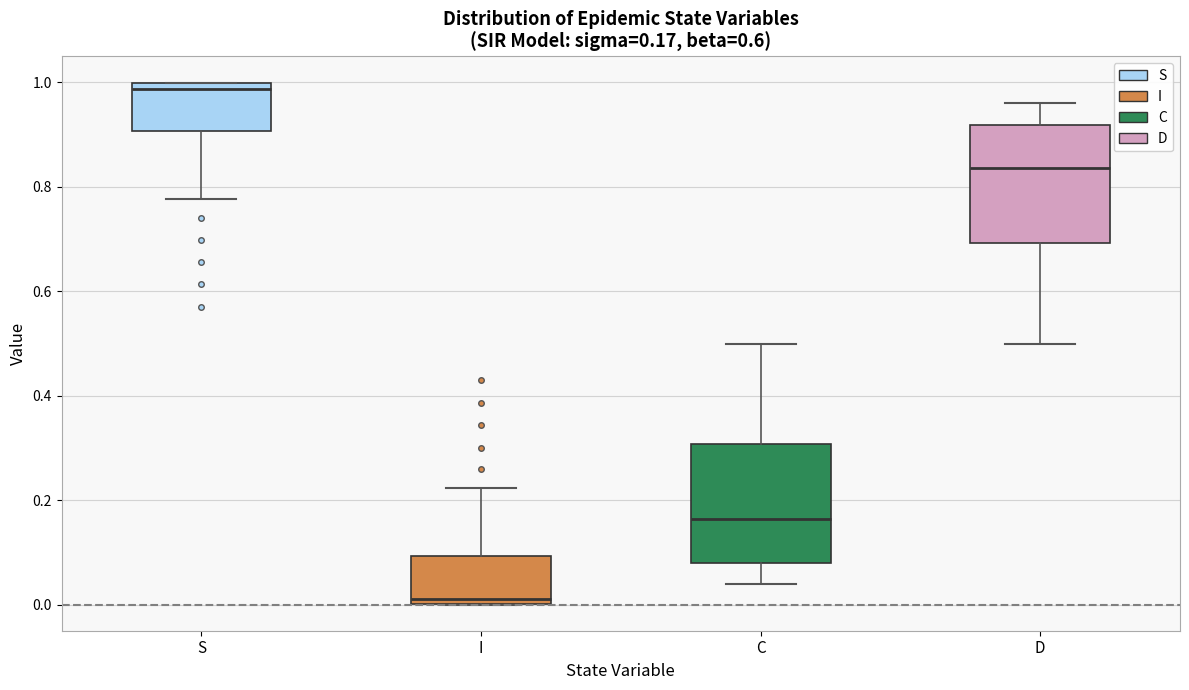

Which box's median line is the lowest?

I